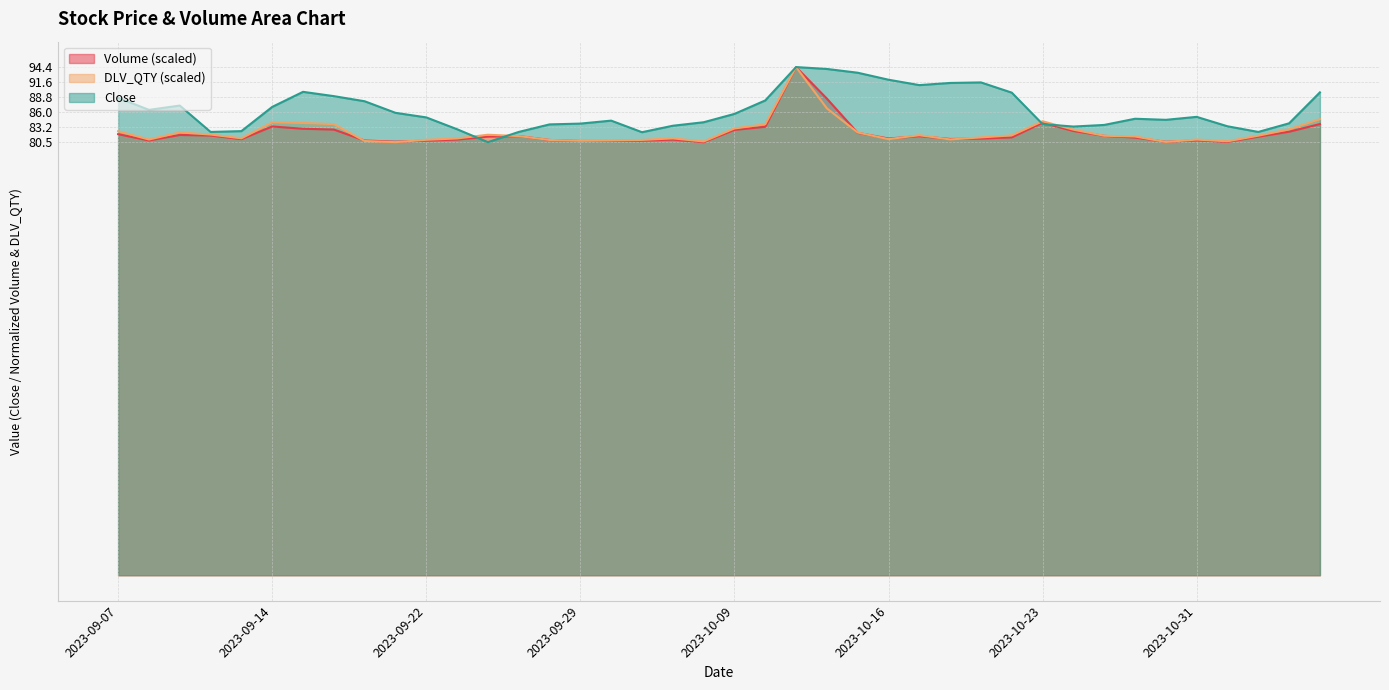

Which label corresponds to the largest value in the chart?

2023-10-11